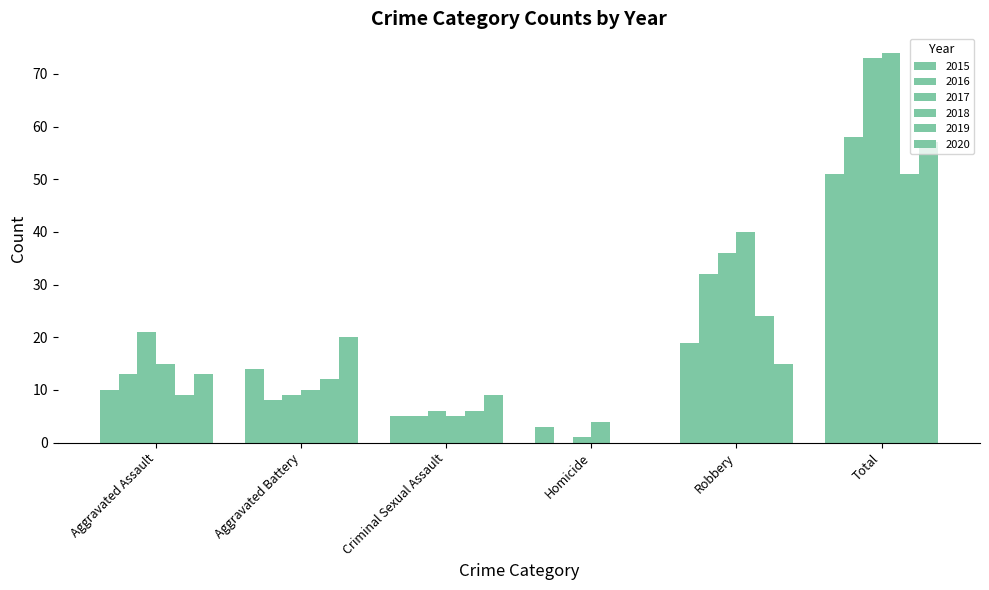

How many data points does each series have?

6